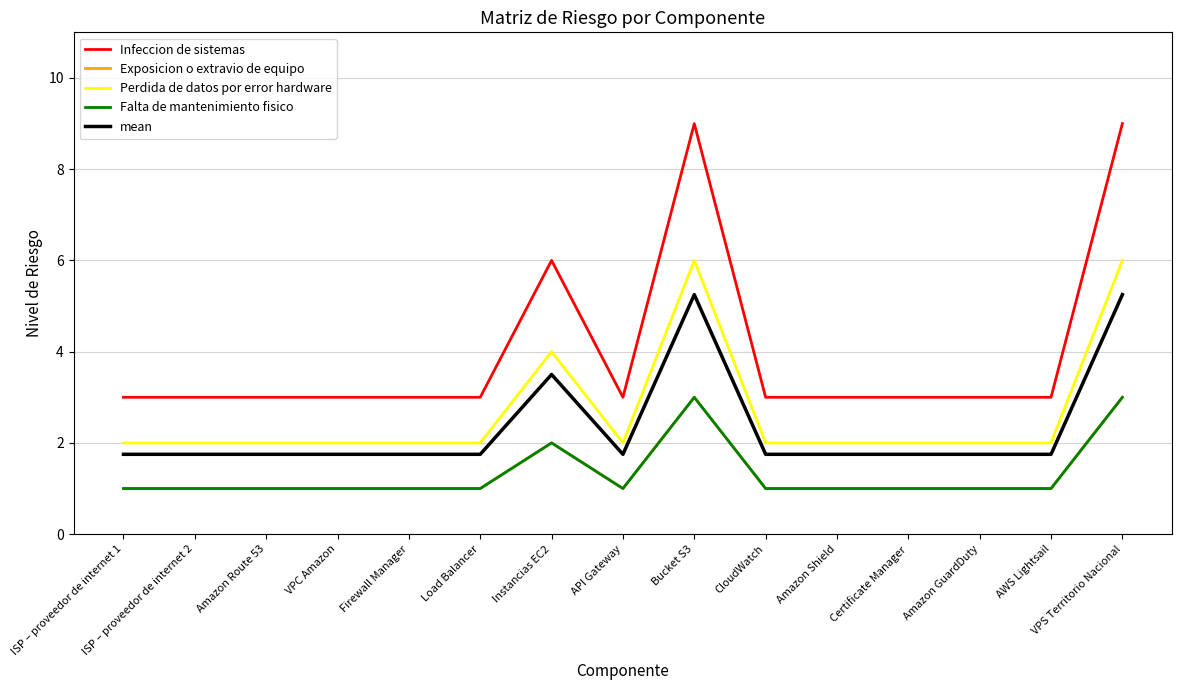

Is this an area chart (filled region under the line)?

No